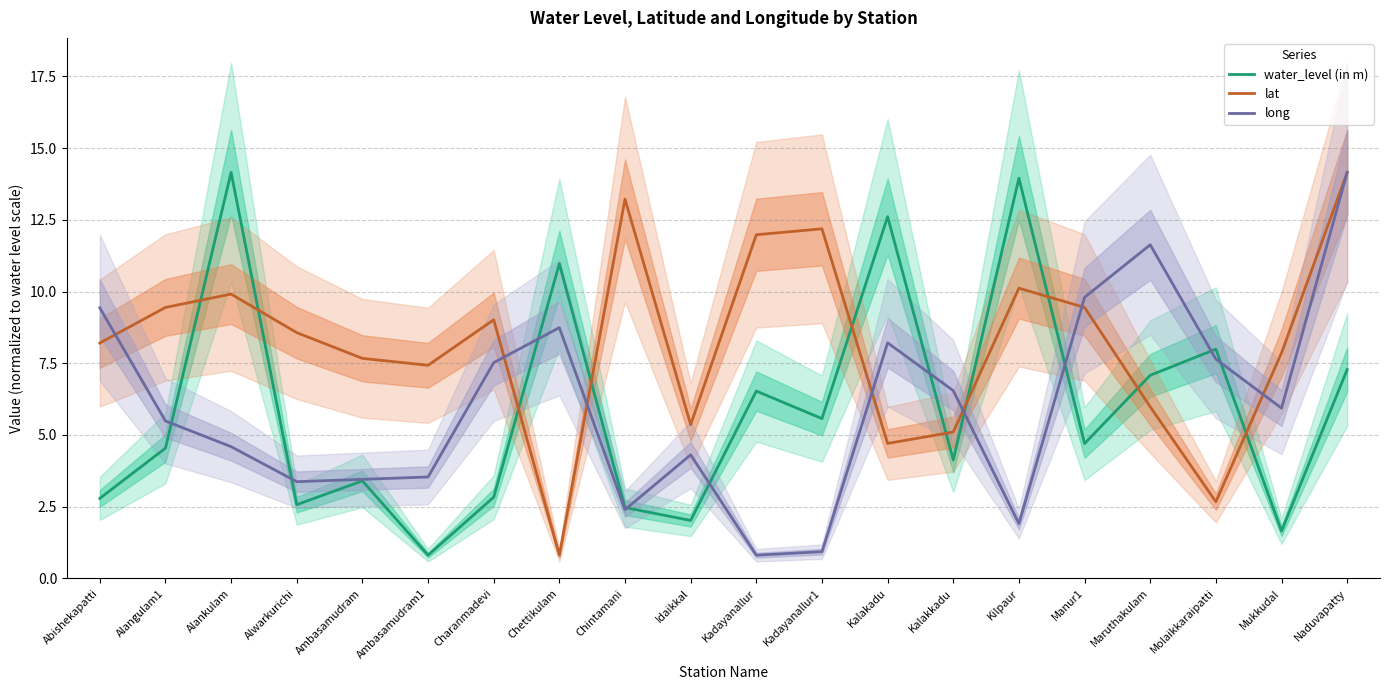

After their last crossing, which series has the higher values: water_level (in m) or lat?

lat